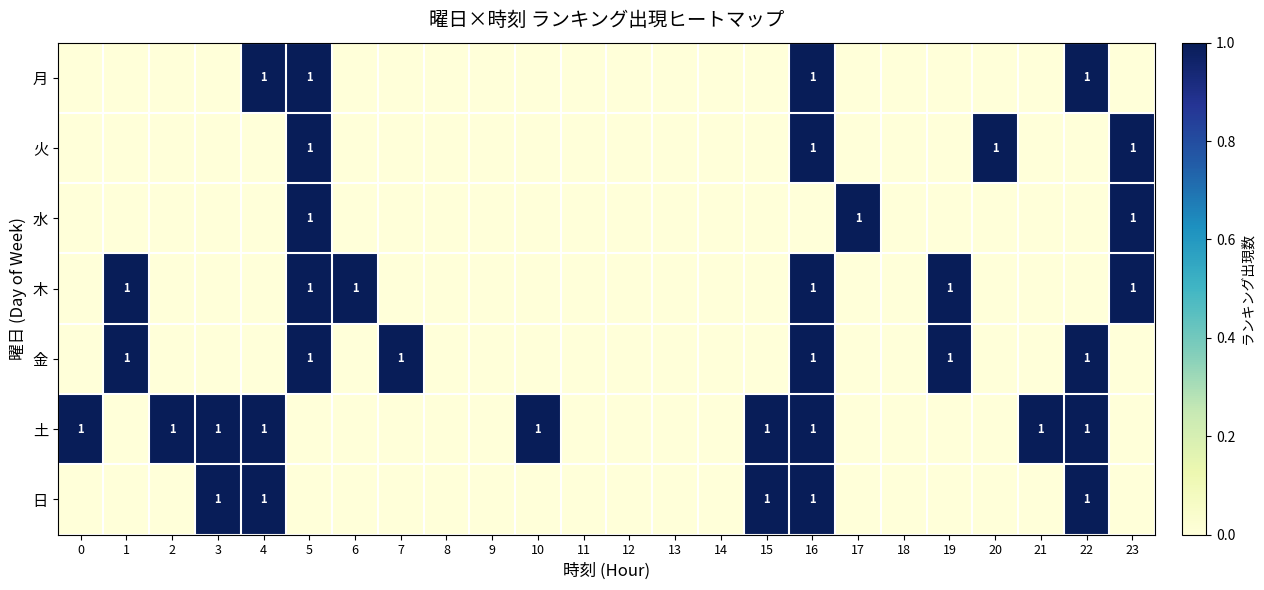

Is it true that 金 equals 2 at 7?

False